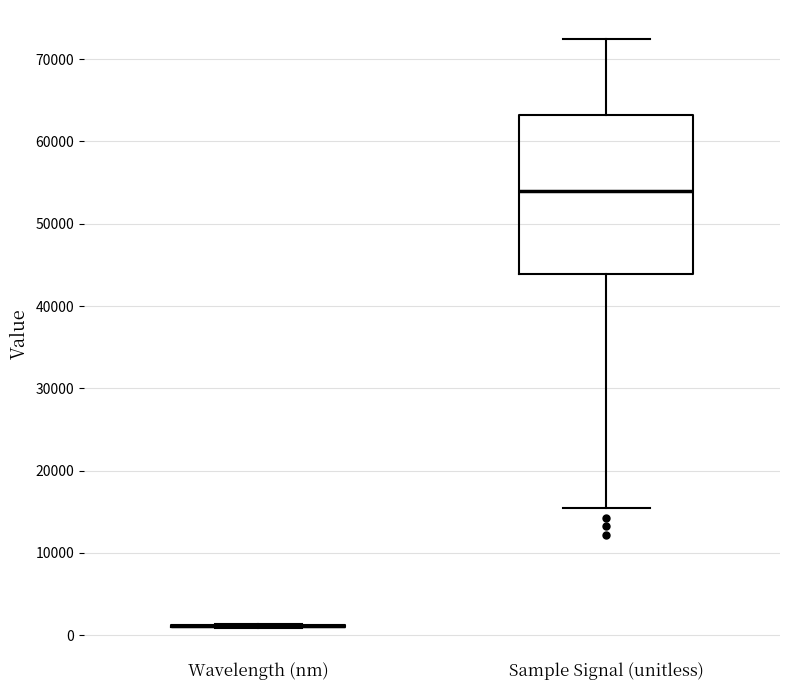

Reading left to right, read every box against the y-axis: the position of its median line, the range the box covers, and the ends of its whiskers. The values are not printed on the chart, so give them approximately, as read against the axis.

Wavelength (nm): box collapsed to a line at 1000, whiskers 1000 to 1000
Sample Signal (unitless): median 54000, box 44000 to 63000, whiskers 15000 to 72000